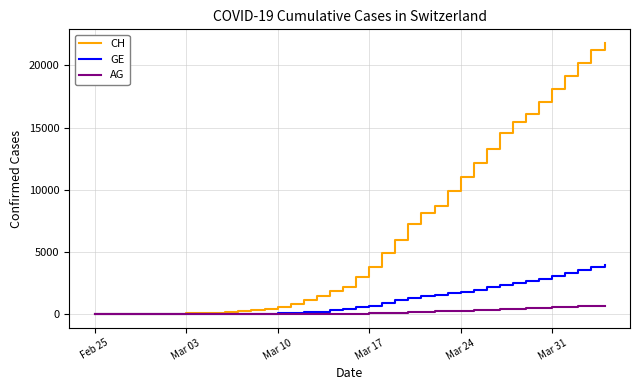

Which series has the widest spread of values?

CH